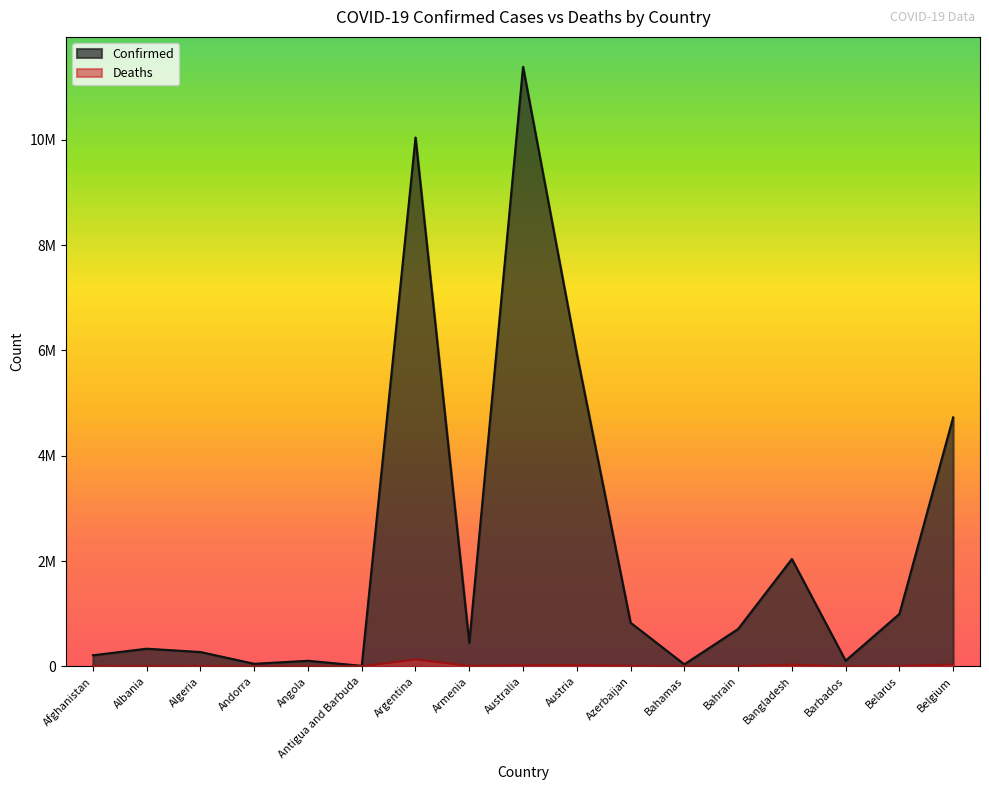

List the series in order of their peak value, highest first.

Confirmed, Deaths